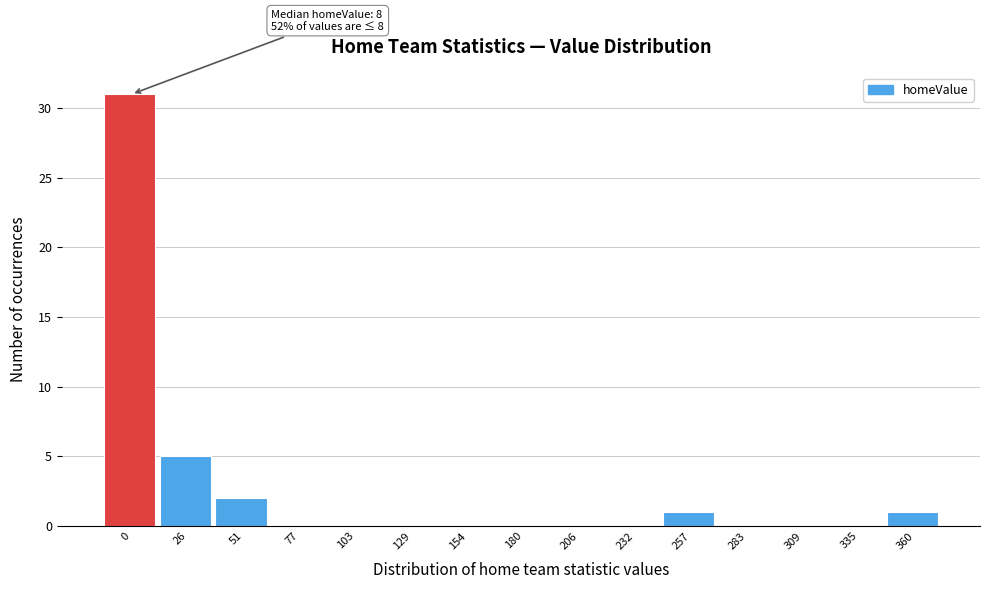

Reading left to right, list all the values displayed in this chart.

0=31	26=5	51=2	77=0	103=0	129=0	154=0	180=0	206=0	232=0	257=1	283=0	309=0	335=0	360=1